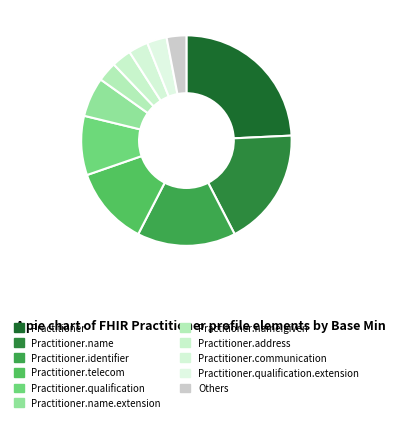

Approximately how many times larger is the value at Practitioner.name compared to Practitioner.address?

6.0